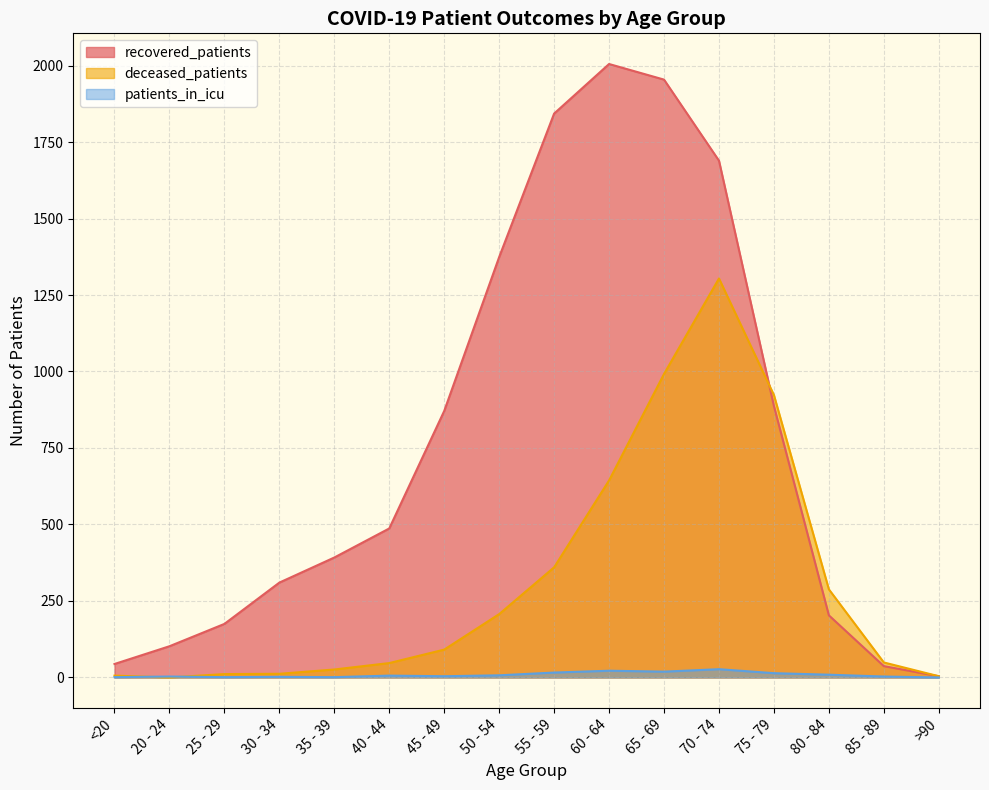

How many interior local peaks does the patients_in_icu series have?

5